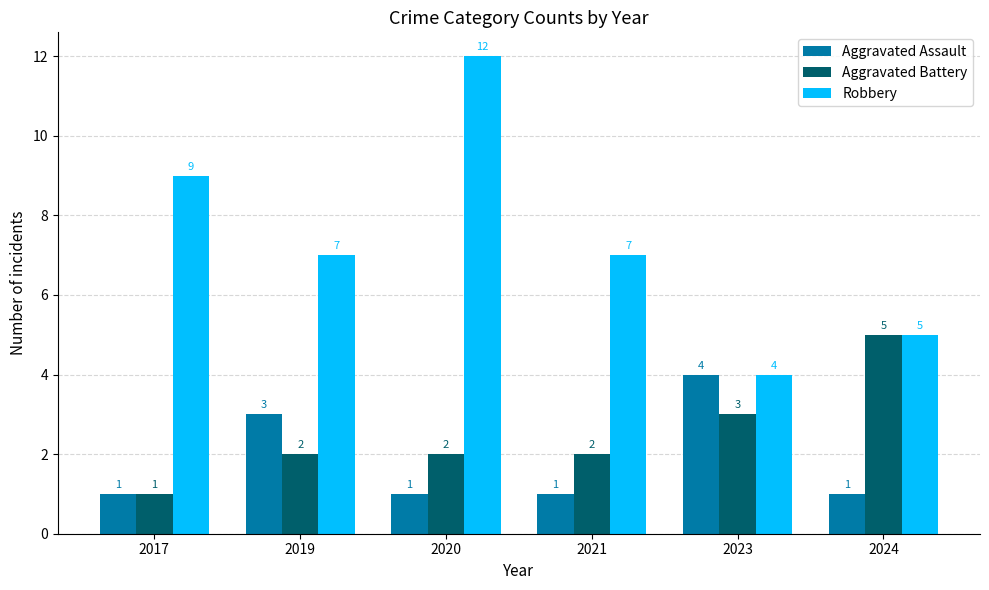

How many bars are there in each group?

3